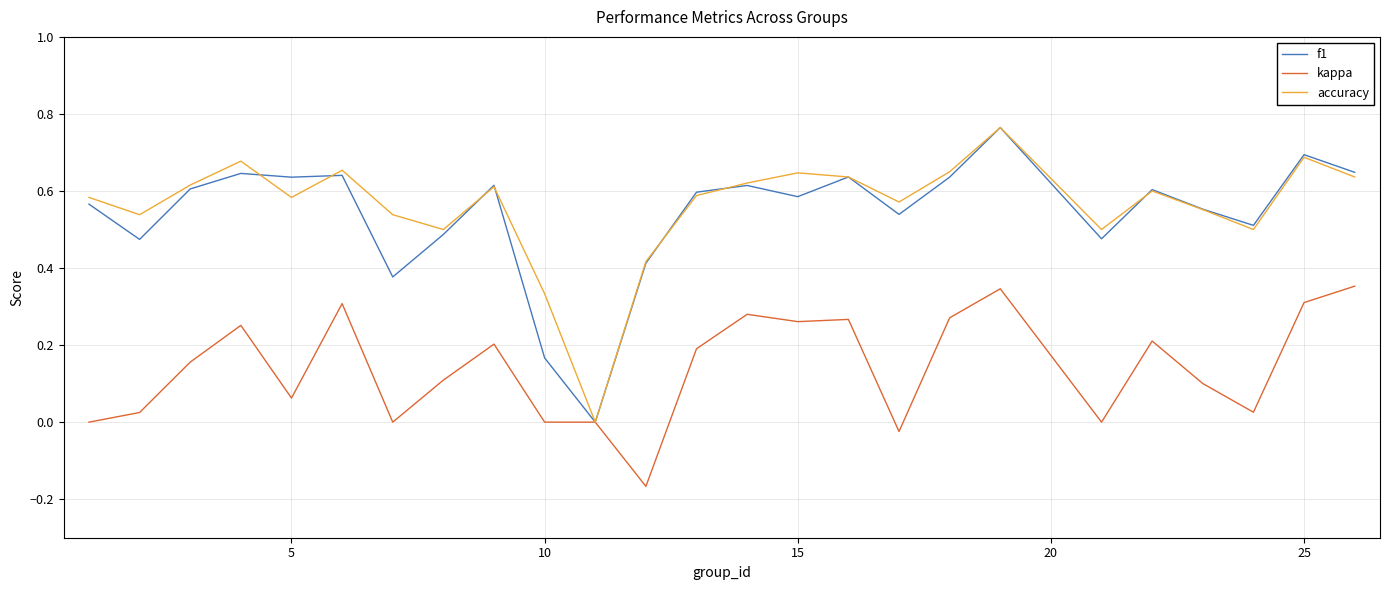

The value of kappa at 25 is 0.3. True or false?

True